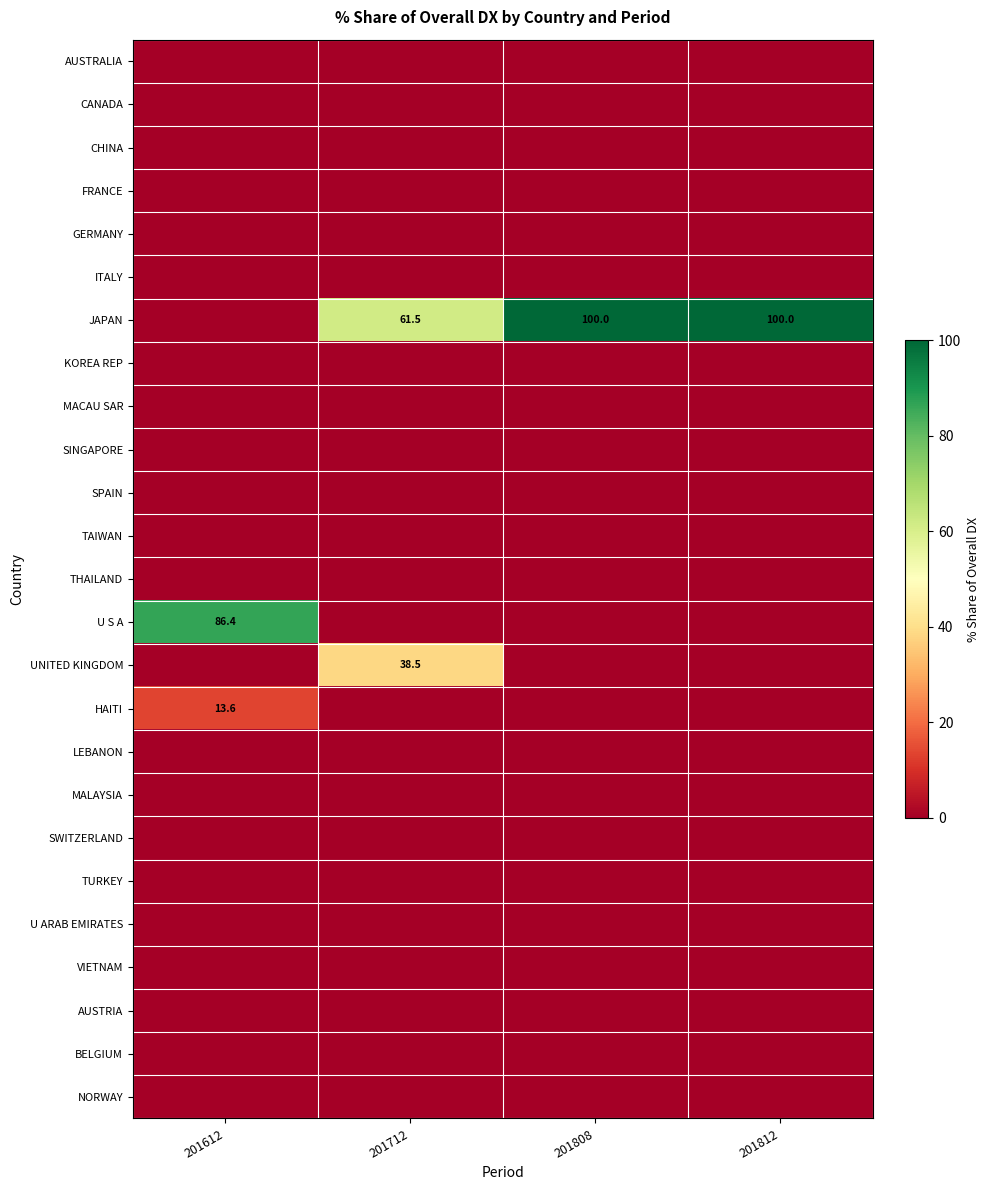

Count the number of categories in the chart.

4